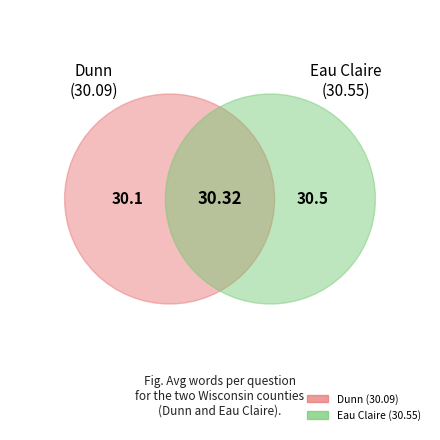

What is the smallest slice in the pie chart?

Dunn